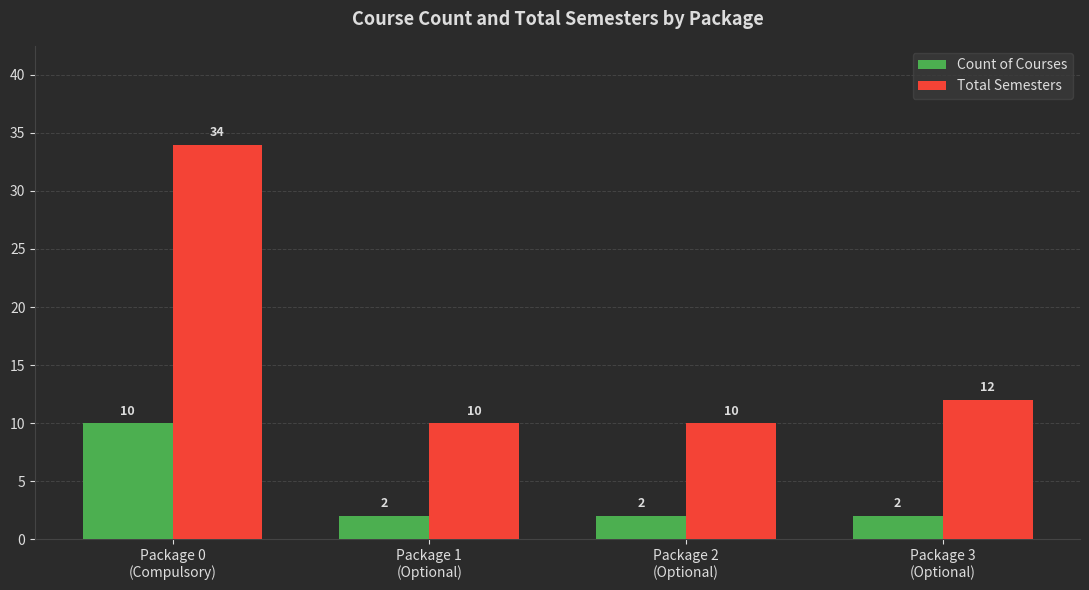

Between Package 0
(Compulsory) and Package 2
(Optional), which series saw the biggest shift?

Total Semesters